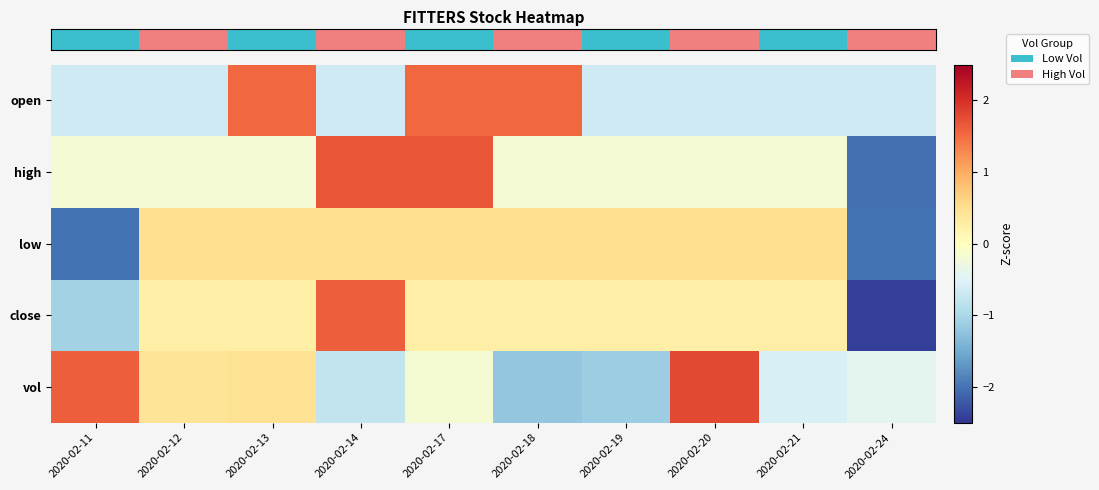

Reading left to right, transcribe all the data shown in this chart.

row_0: 2020-02-11=-0.7	2020-02-12=-0.7	2020-02-13=1.5	2020-02-14=-0.7	2020-02-17=1.5	2020-02-18=1.5	2020-02-19=-0.7	2020-02-20=-0.7	2020-02-21=-0.7	2020-02-24=-0.7
row_1: 2020-02-11=-0.2	2020-02-12=-0.2	2020-02-13=-0.2	2020-02-14=1.7	2020-02-17=1.7	2020-02-18=-0.2	2020-02-19=-0.2	2020-02-20=-0.2	2020-02-21=-0.2	2020-02-24=-2.0
row_2: 2020-02-11=-2.0	2020-02-12=0.5	2020-02-13=0.5	2020-02-14=0.5	2020-02-17=0.5	2020-02-18=0.5	2020-02-19=0.5	2020-02-20=0.5	2020-02-21=0.5	2020-02-24=-2.0
row_3: 2020-02-11=-1.1	2020-02-12=0.3	2020-02-13=0.3	2020-02-14=1.6	2020-02-17=0.3	2020-02-18=0.3	2020-02-19=0.3	2020-02-20=0.3	2020-02-21=0.3	2020-02-24=-2.4
row_4: 2020-02-11=1.6	2020-02-12=0.4	2020-02-13=0.5	2020-02-14=-0.8	2020-02-17=-0.2	2020-02-18=-1.2	2020-02-19=-1.1	2020-02-20=1.8	2020-02-21=-0.6	2020-02-24=-0.4